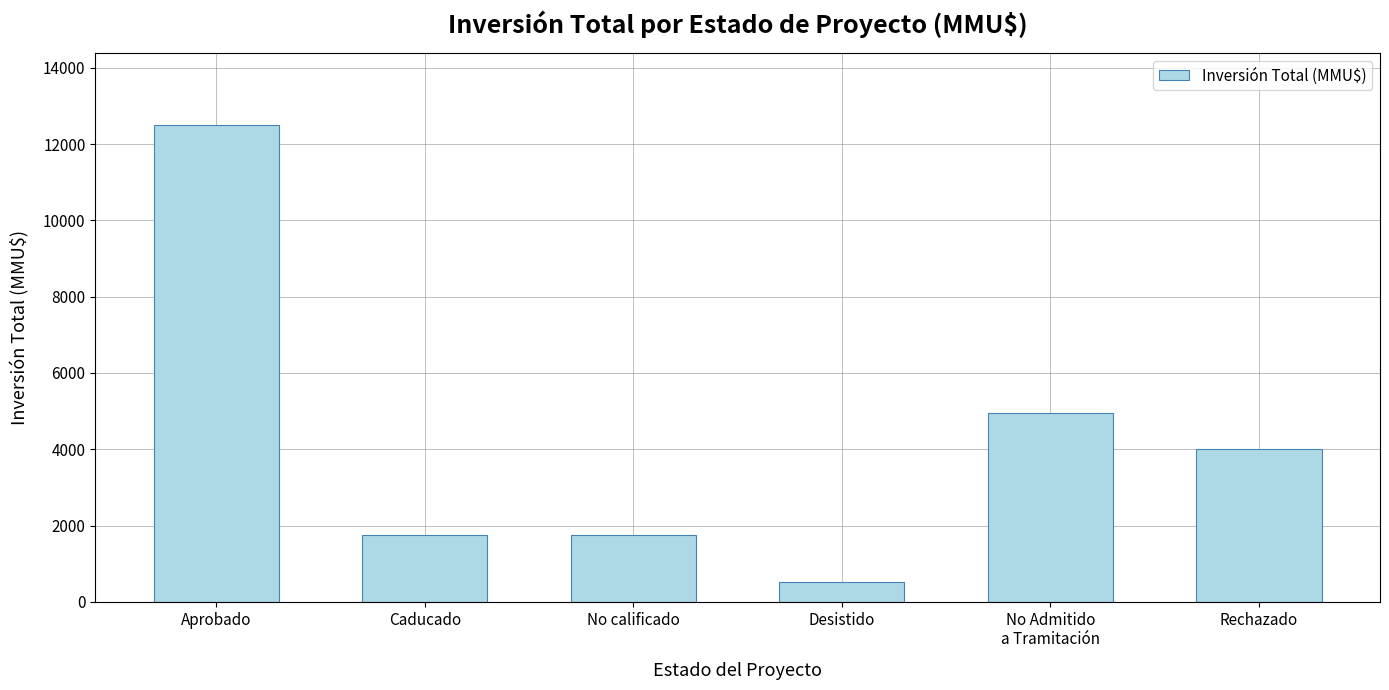

How many distinct data groups are displayed?

1